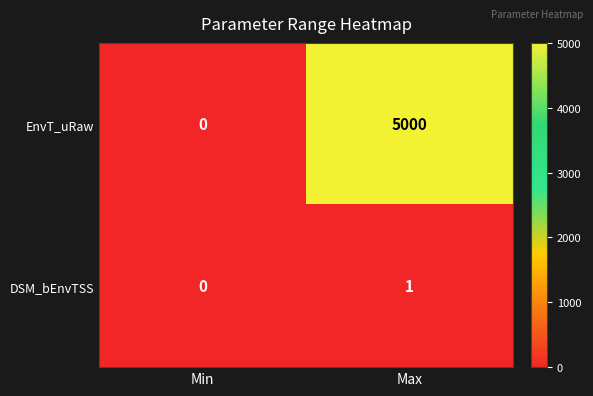

What value does the EnvT_uRaw series have at Max, to the nearest 100?

5000